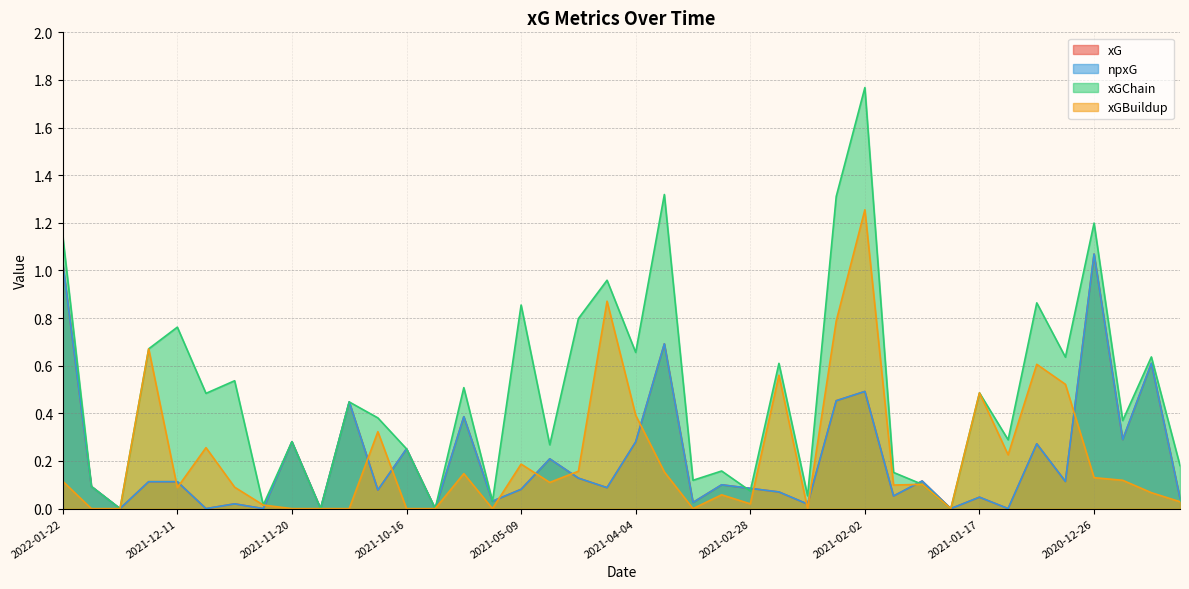

What is the sum of all xGBuildup values?

8.6